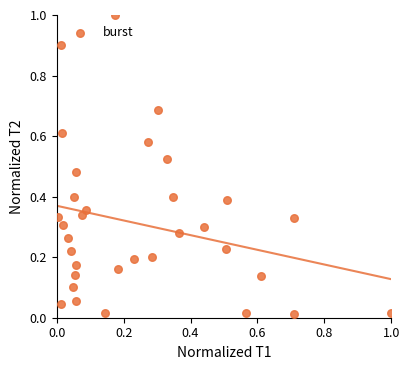

What is the range of X values (max minus min)?

1.0